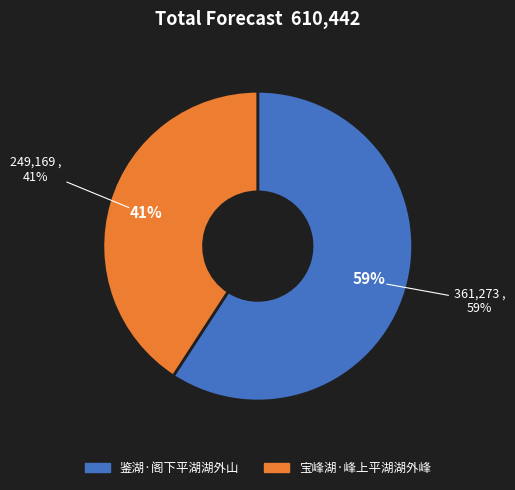

Rank the categories by value from highest to lowest.

鉴湖·阁下平湖湖外山, 宝峰湖·峰上平湖湖外峰